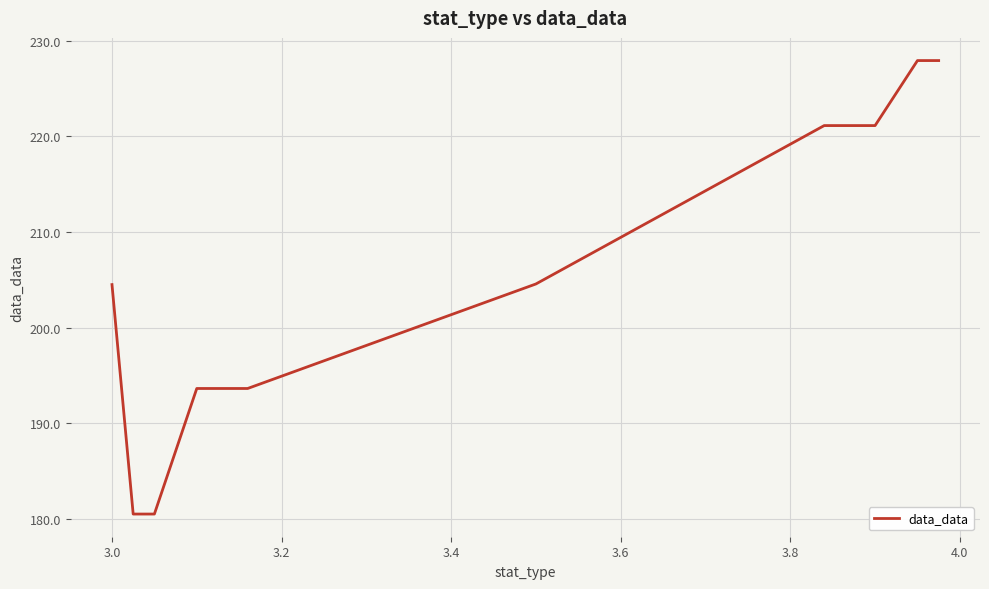

What is the difference between the maximum and minimum values?

47.4